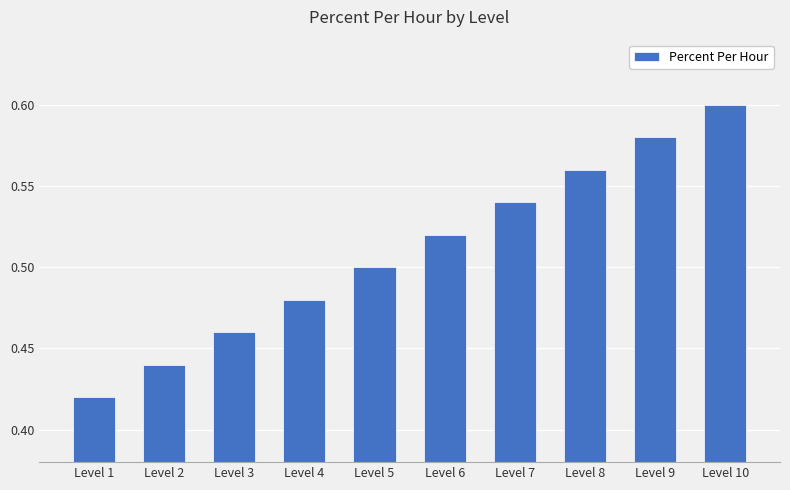

Which category has the highest value across all series?

Level 10